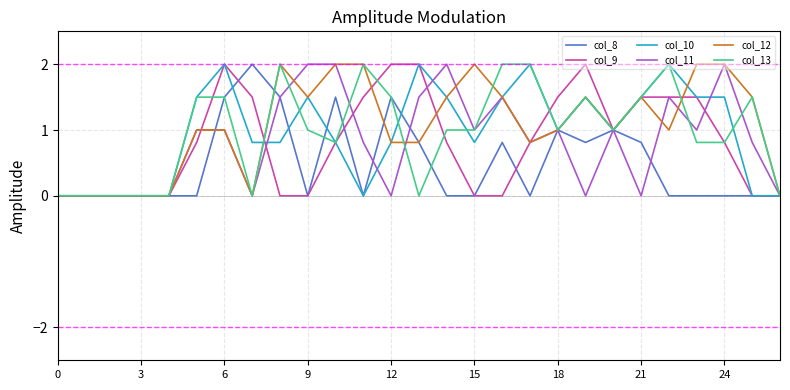

What is the greatest value displayed?

2.0